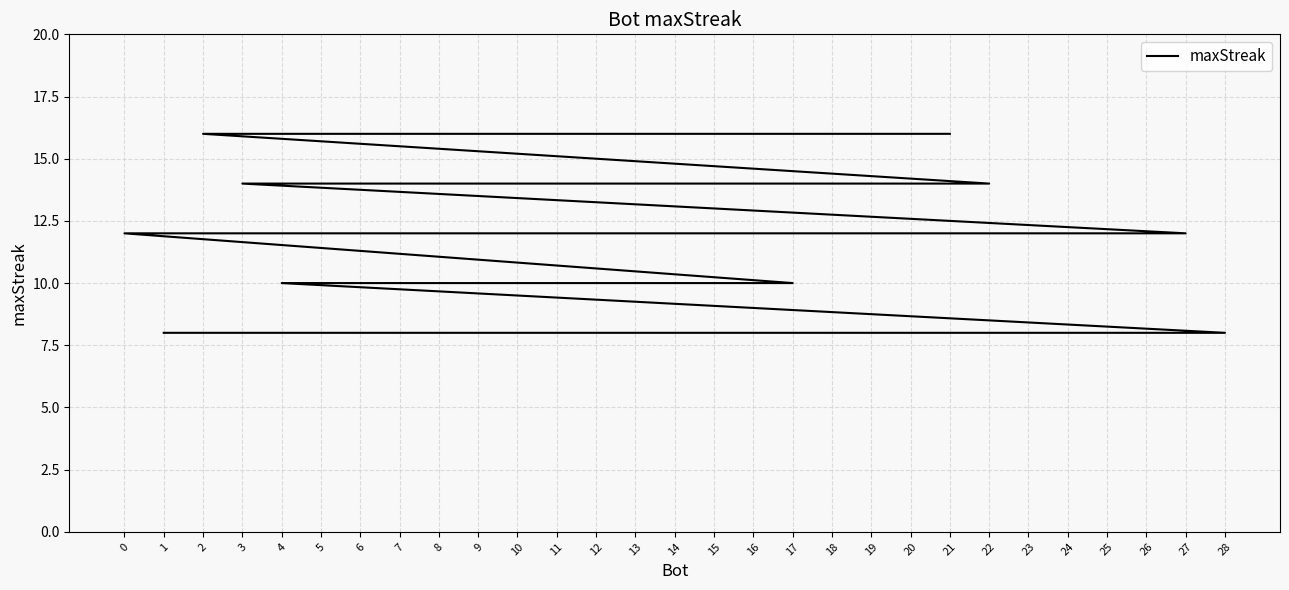

Count the number of values greater than 10.

14